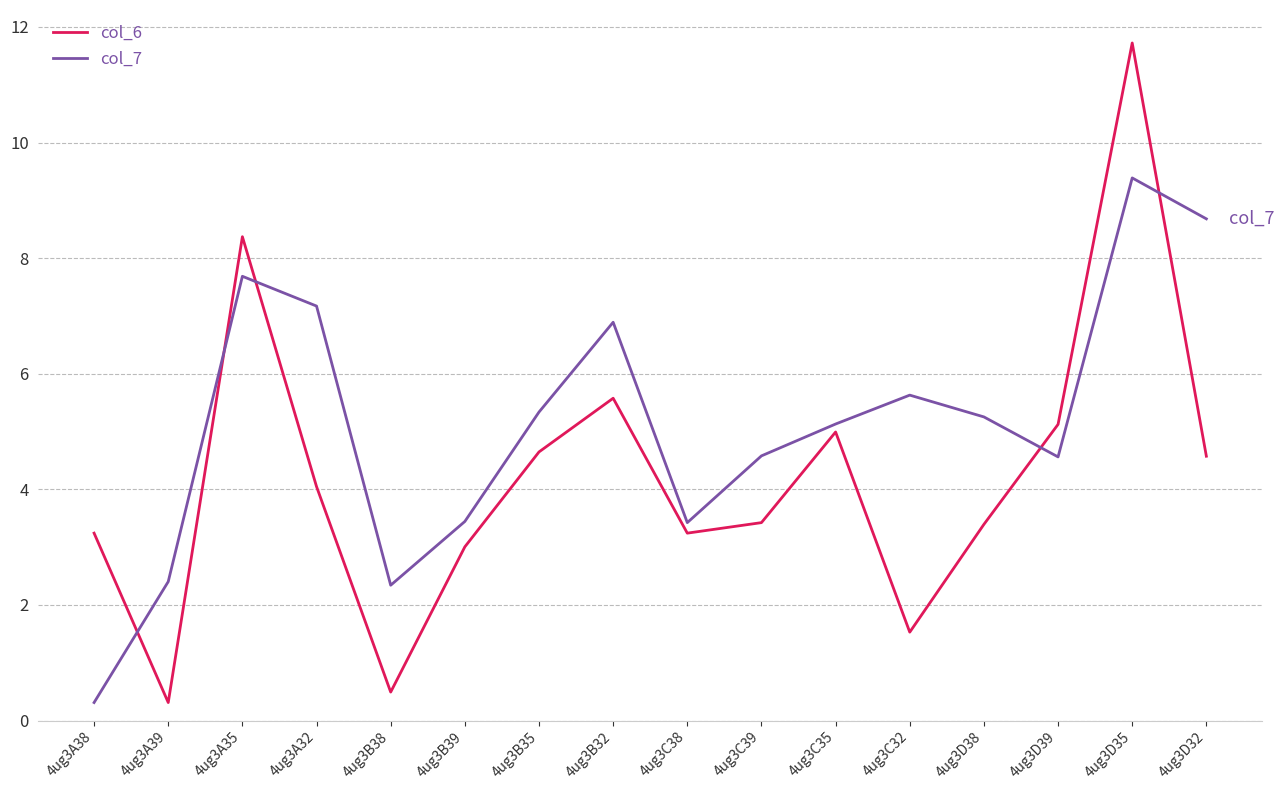

At which category does col_6 reach its first local valley?

4ug3A39